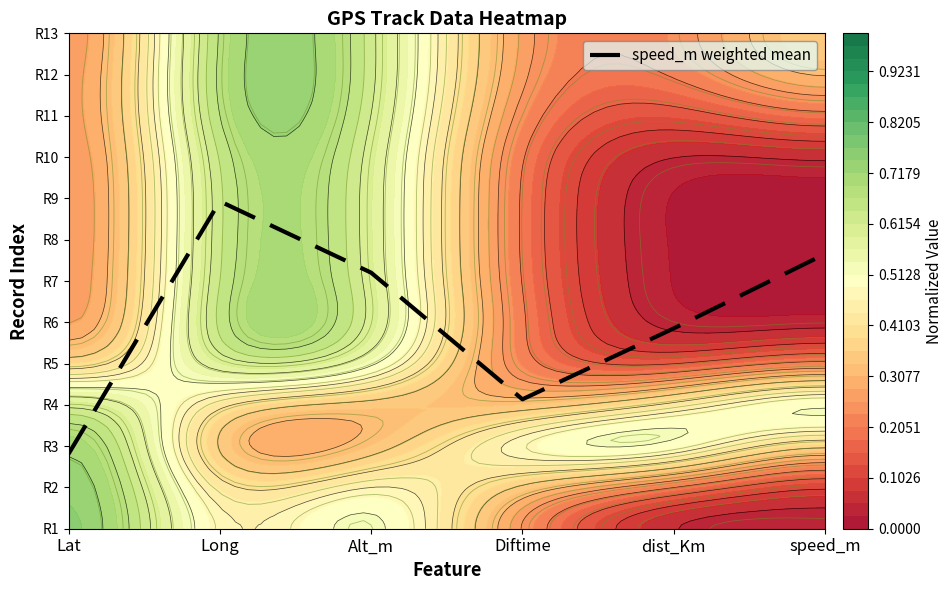

What is the difference between the values at speed_m and Alt_m?

0.5